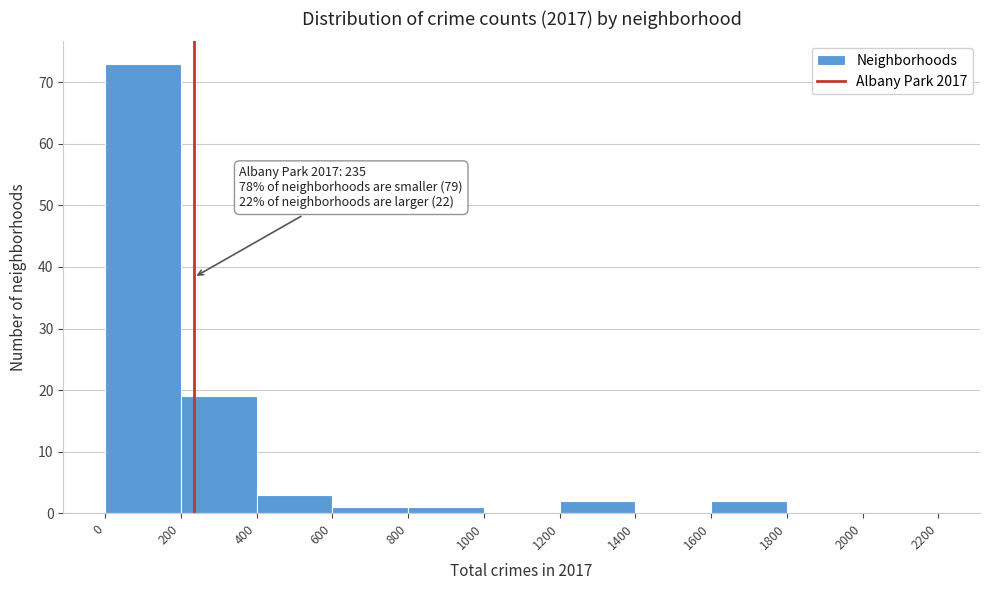

Over which range of the x-axis is the bar tallest?

0 to 200